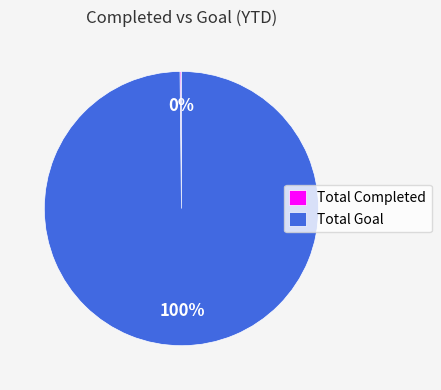

Is it true that Total Goal is 100% of the pie?

True